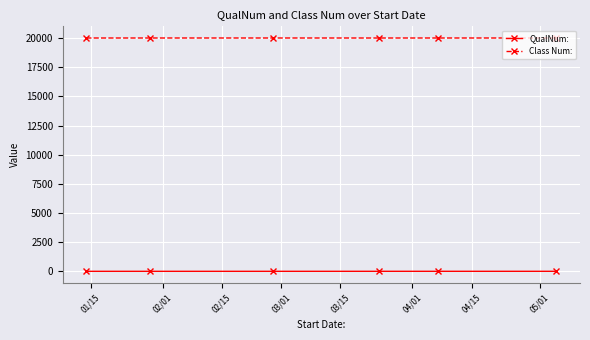

What is the value of the Class Num: point at the 6th from the left?

20019